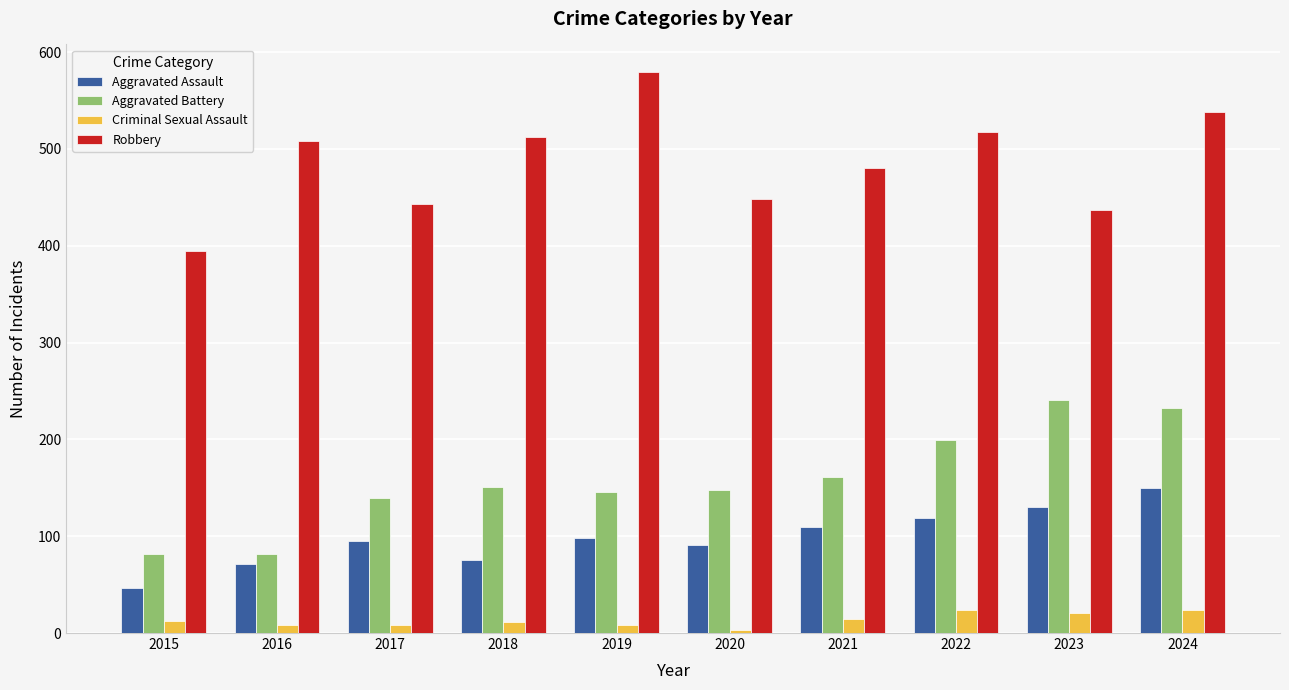

At which category does the chart reach its peak across all series?

2019